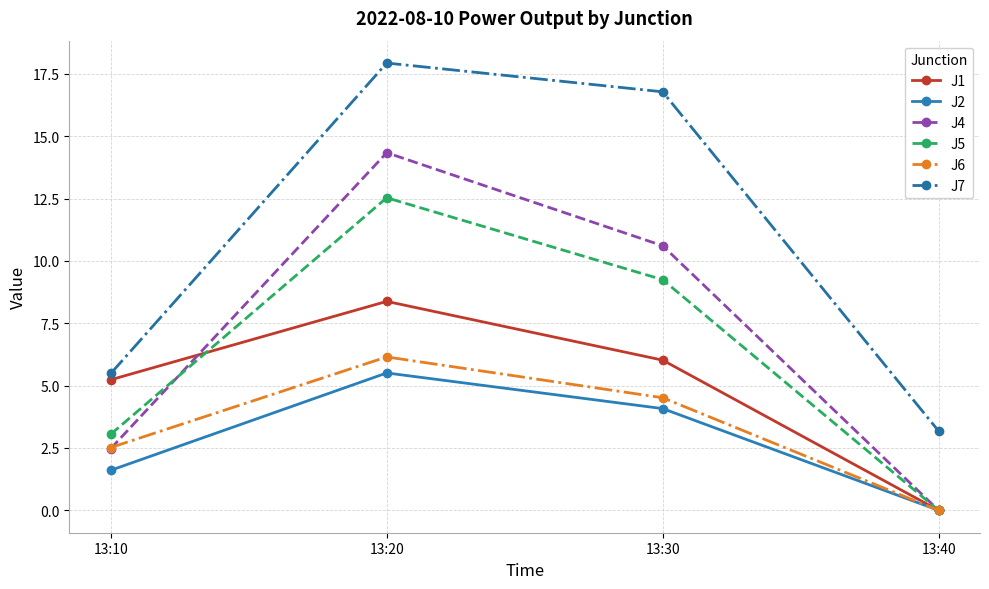

How many lines are shown in the chart?

6